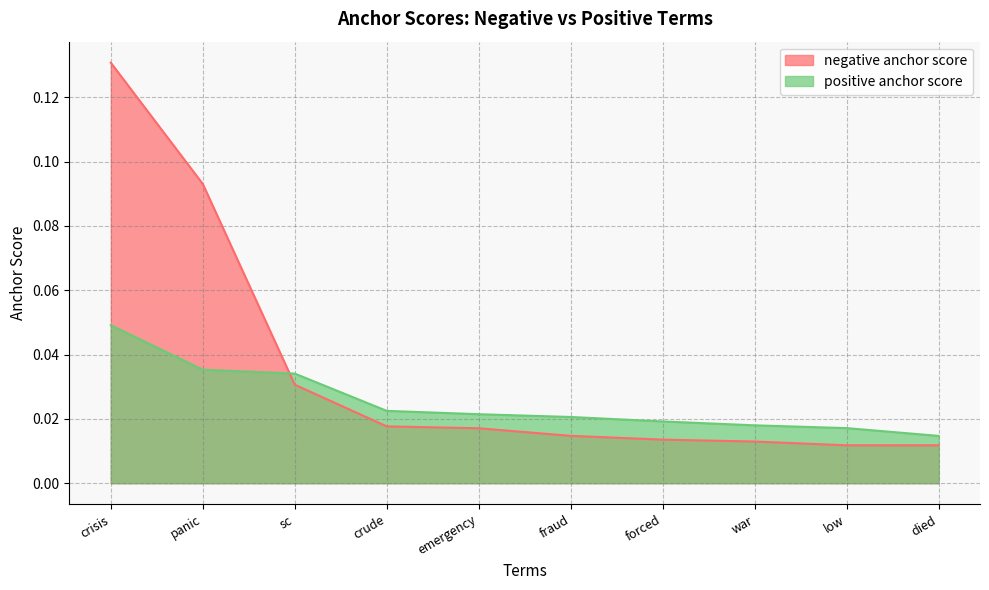

What position from the left is forced?

7